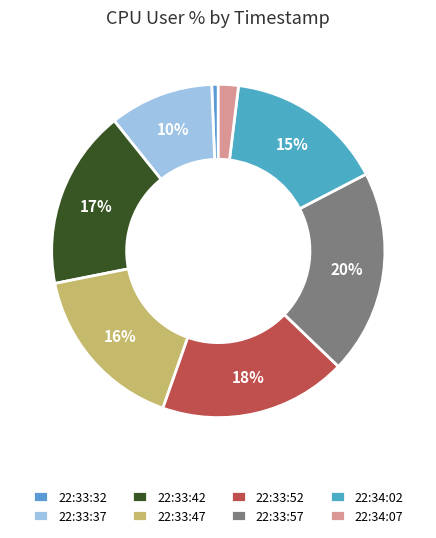

To the nearest percent, what percentage of the pie is 22:34:07?

2%